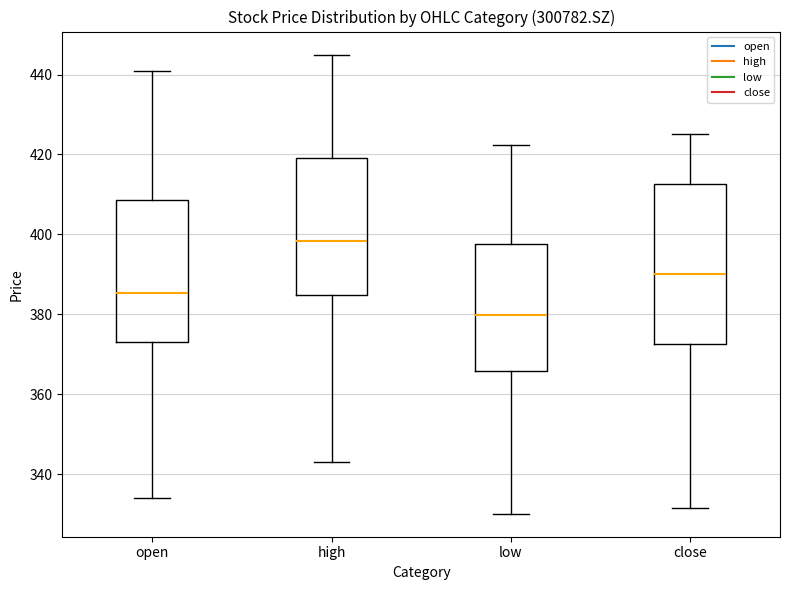

Where does the median line of the box for close sit on the y-axis? The values are not printed on the chart, so give them approximately, as read against the axis.

390